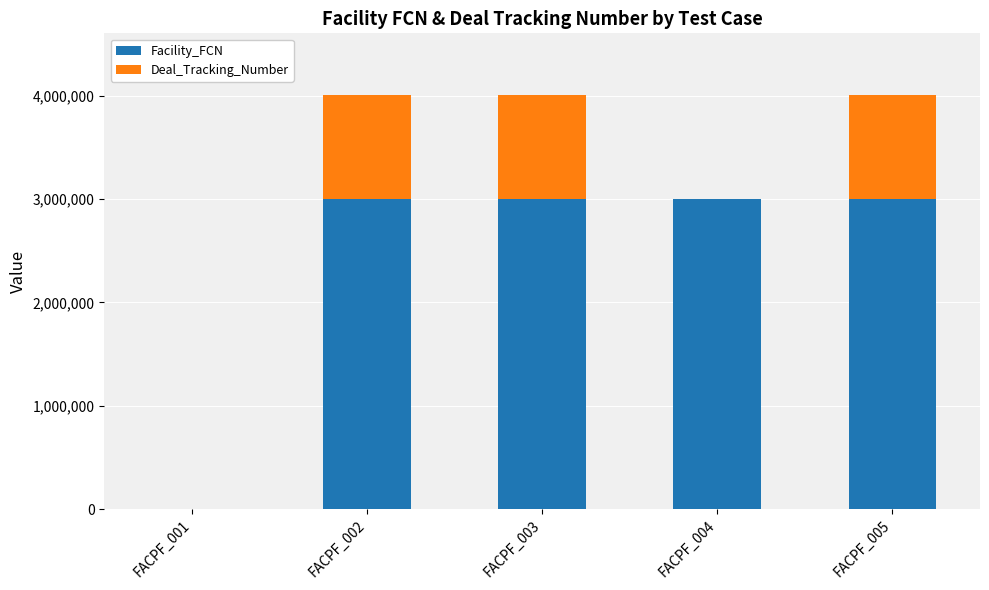

Count the number of data series in this chart.

2